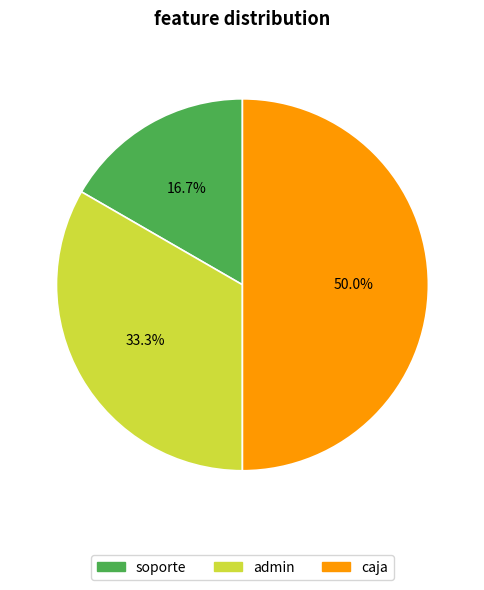

Rank the categories by value from highest to lowest.

caja, admin, soporte